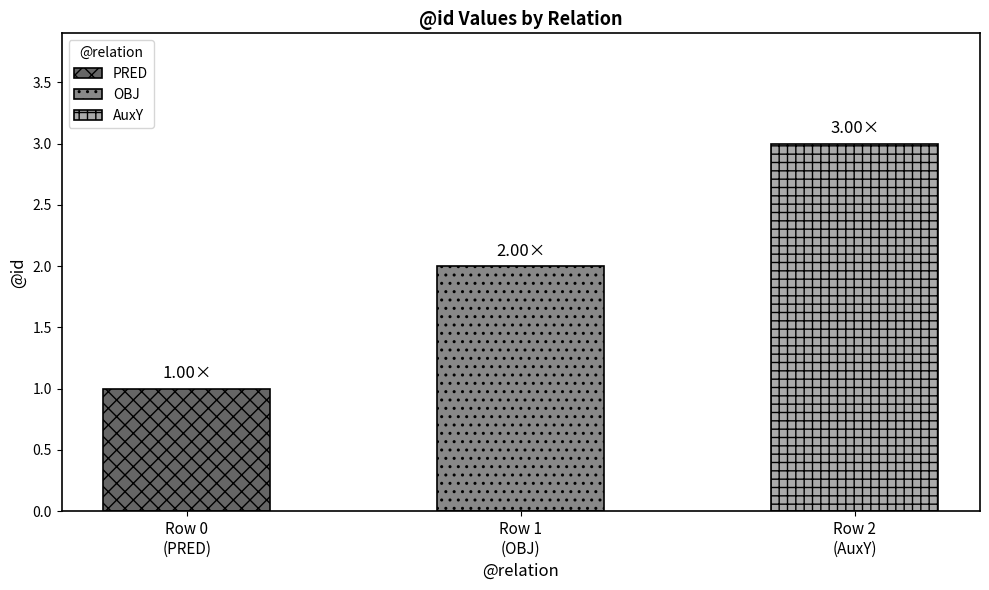

How many data points are above 2?

1